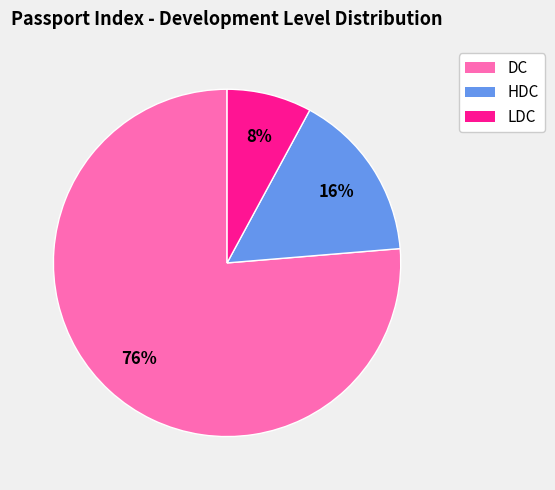

True or false: HDC accounts for 7% of the total.

False